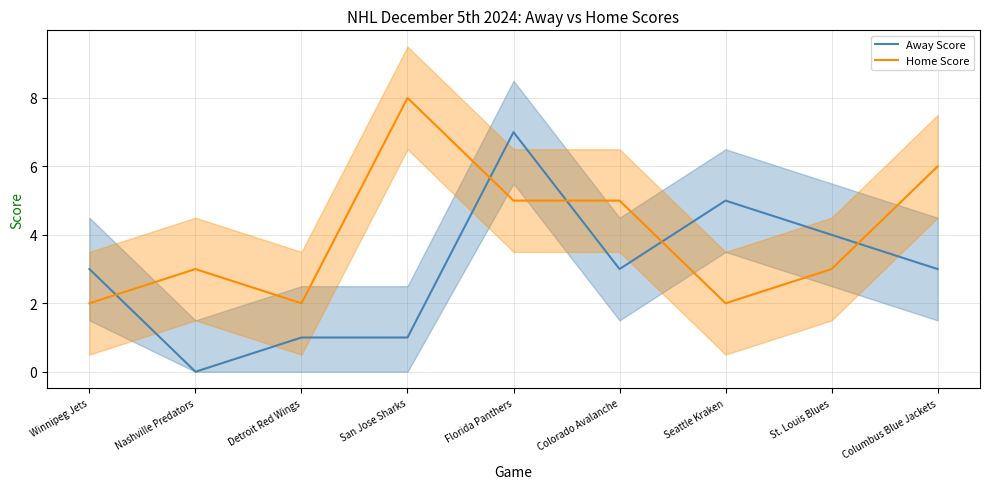

At which label is Away Score closest to 3?

Winnipeg Jets